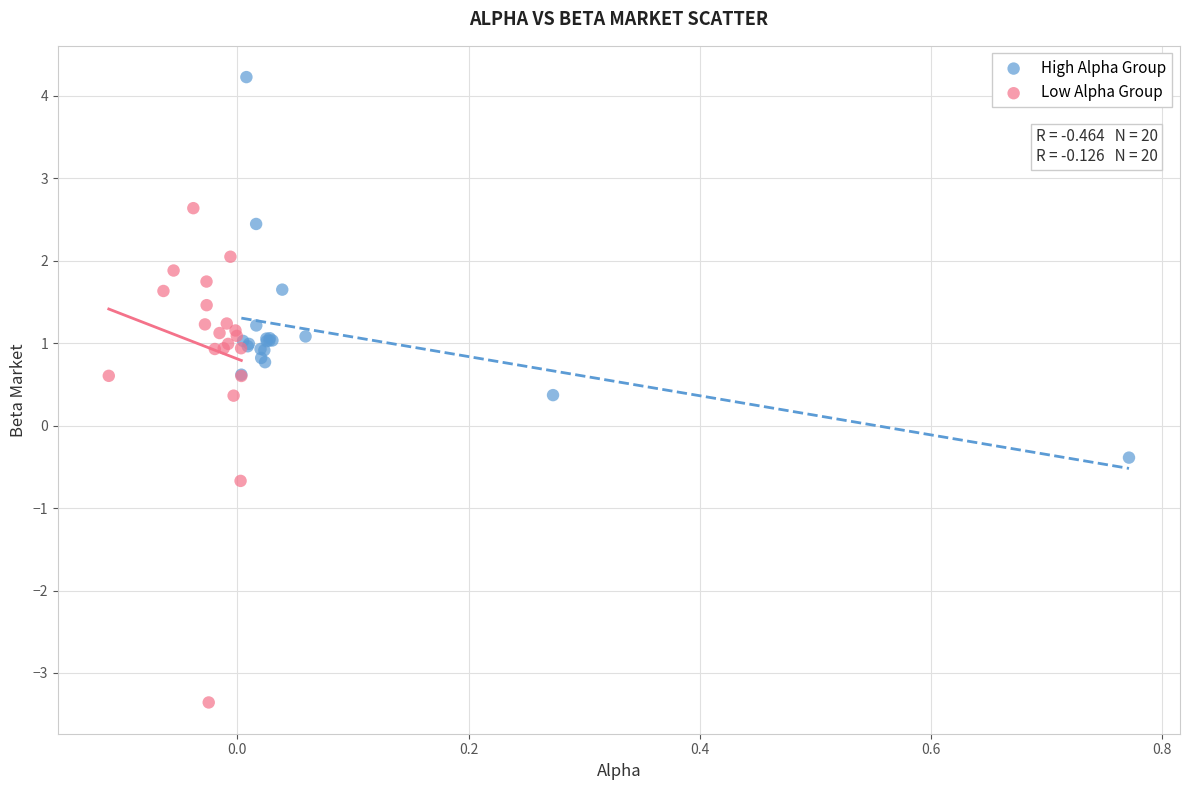

Which series reaches the minimum Y coordinate?

Low Alpha Group